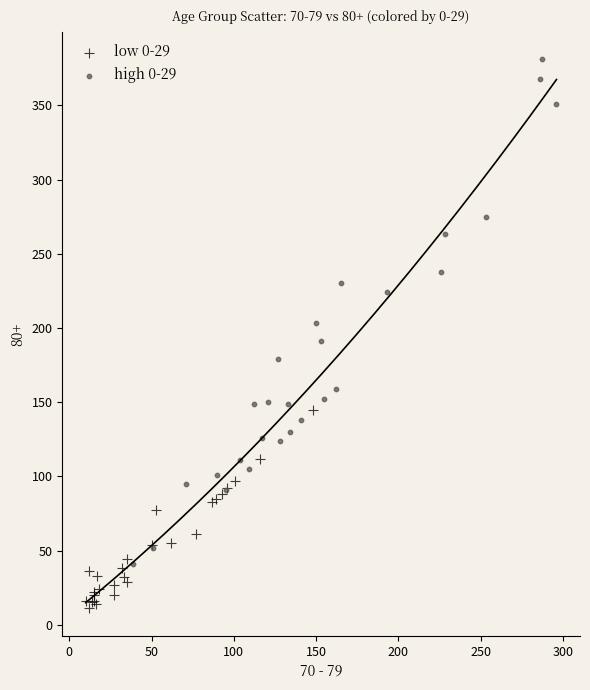

Which series reaches the minimum Y coordinate?

low 0-29